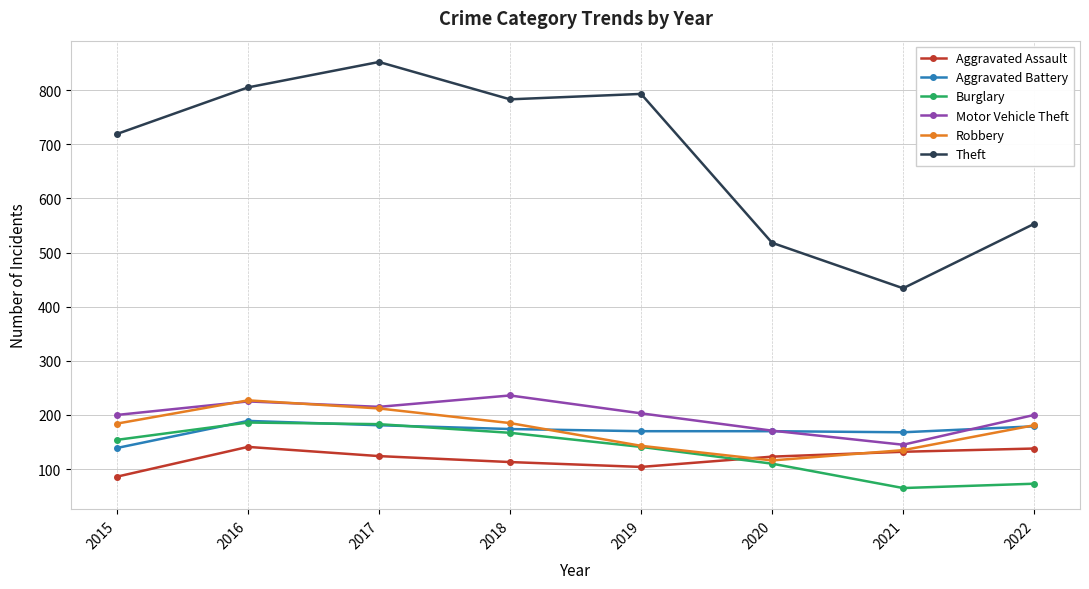

What is the total value across all series at 2019?

1554